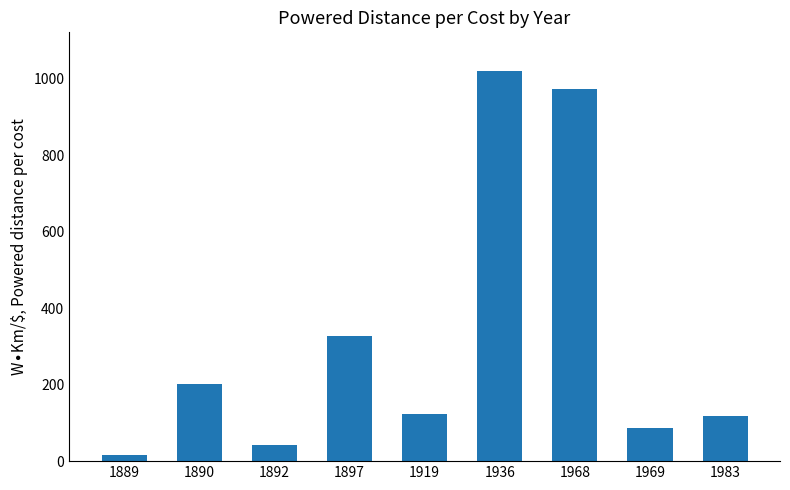

What is the value of the 7th bar from the left?

974.4